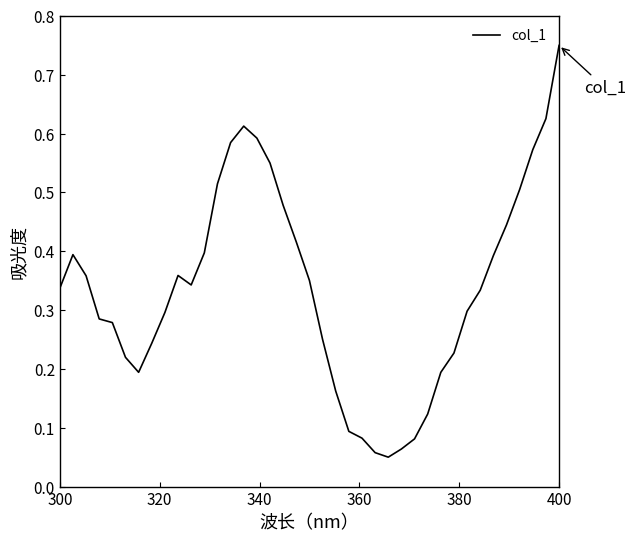

What is the difference between the maximum and minimum values?

0.7